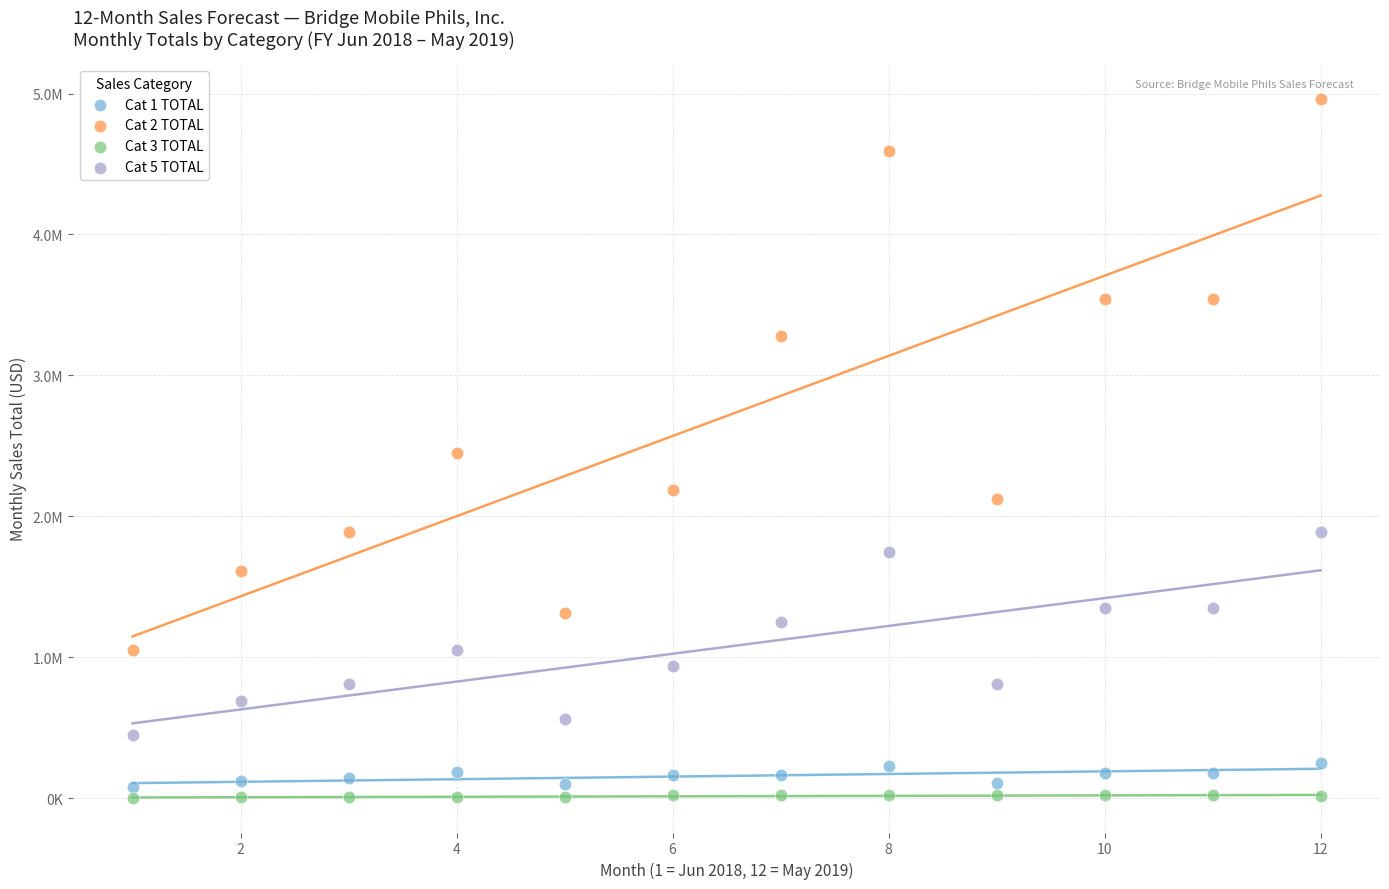

What are all the series names shown in the legend?

Cat 1 TOTAL, Cat 2 TOTAL, Cat 3 TOTAL, Cat 5 TOTAL